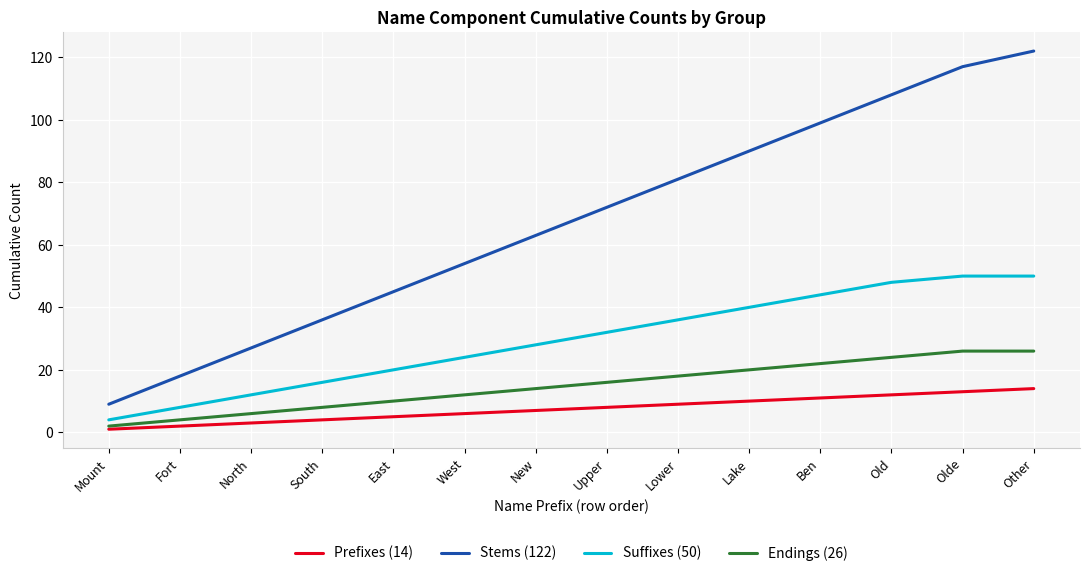

True or false: Prefixes (14) and Suffixes (50) intersect in this chart.

False